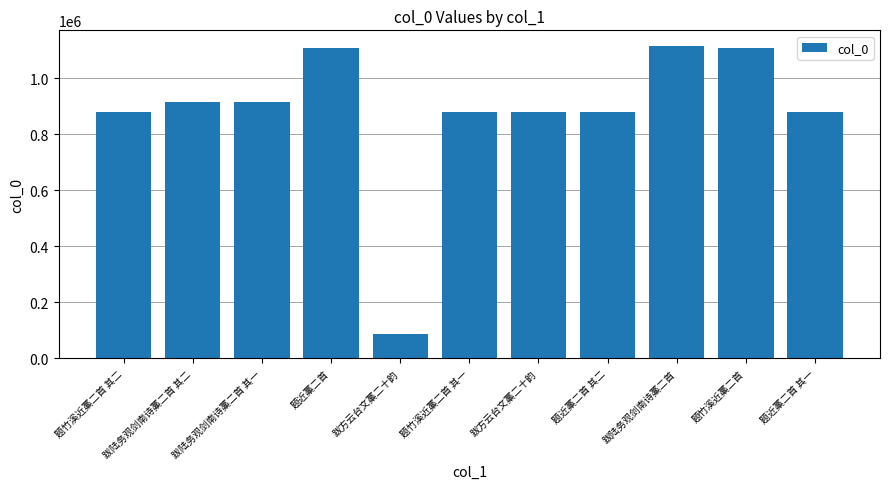

How many bars are there in total?

11